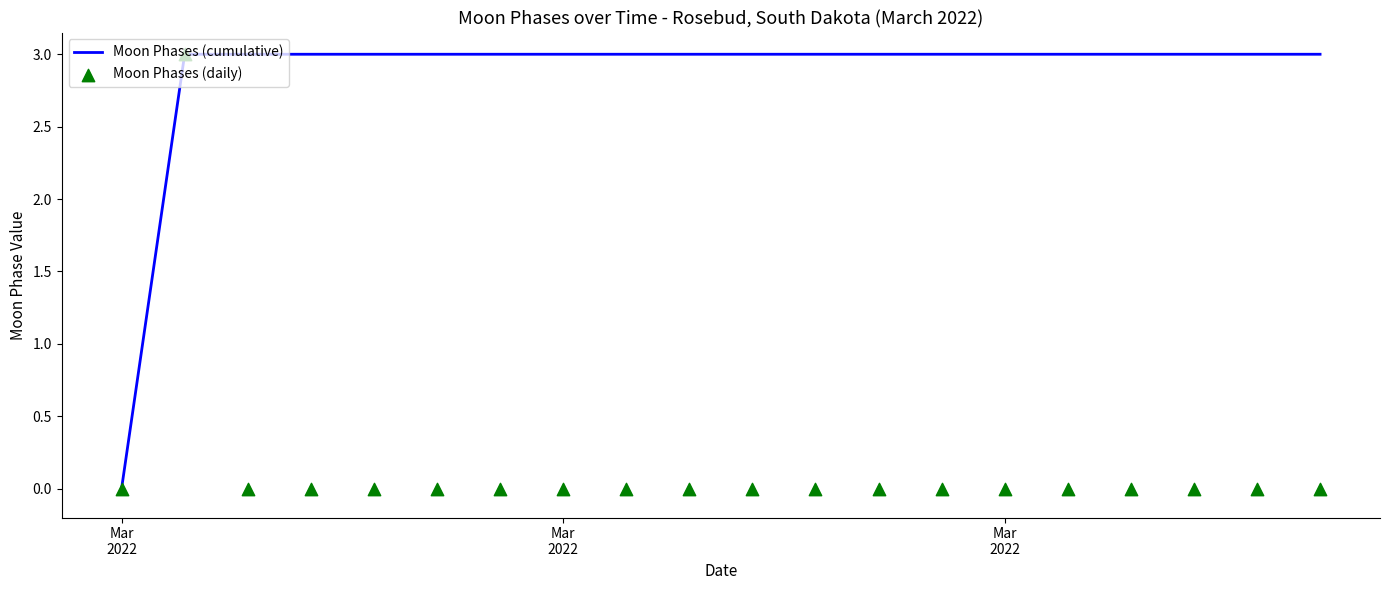

Which series has the largest total across all categories?

Moon Phases (cumulative)